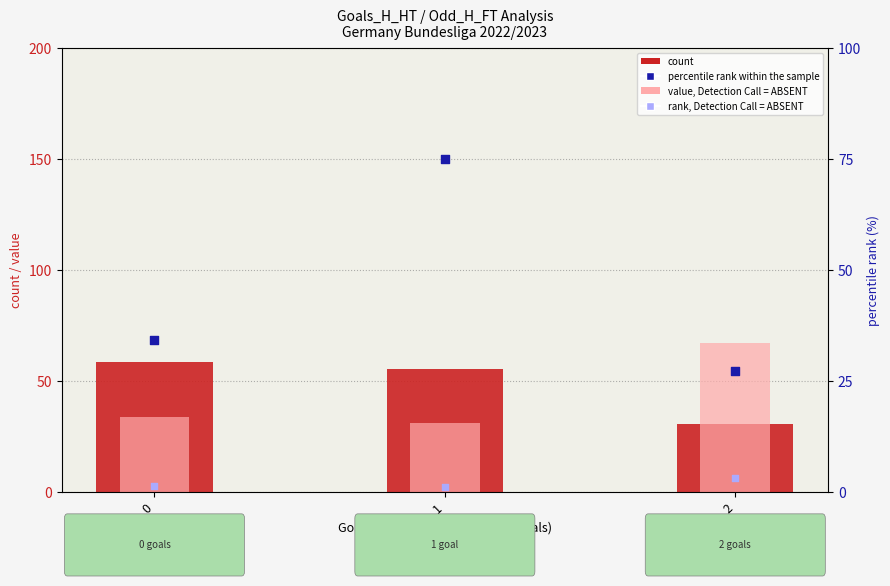

At how many categories does at least one series exceed 7?

3